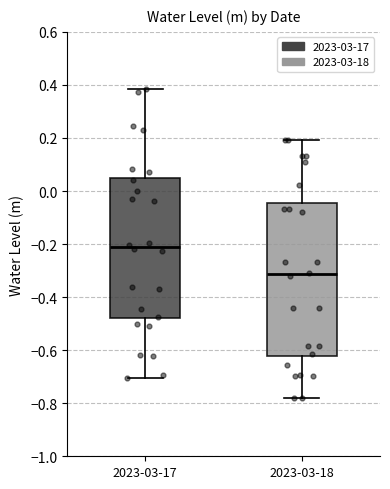

Which box has the highest median line?

2023-03-17